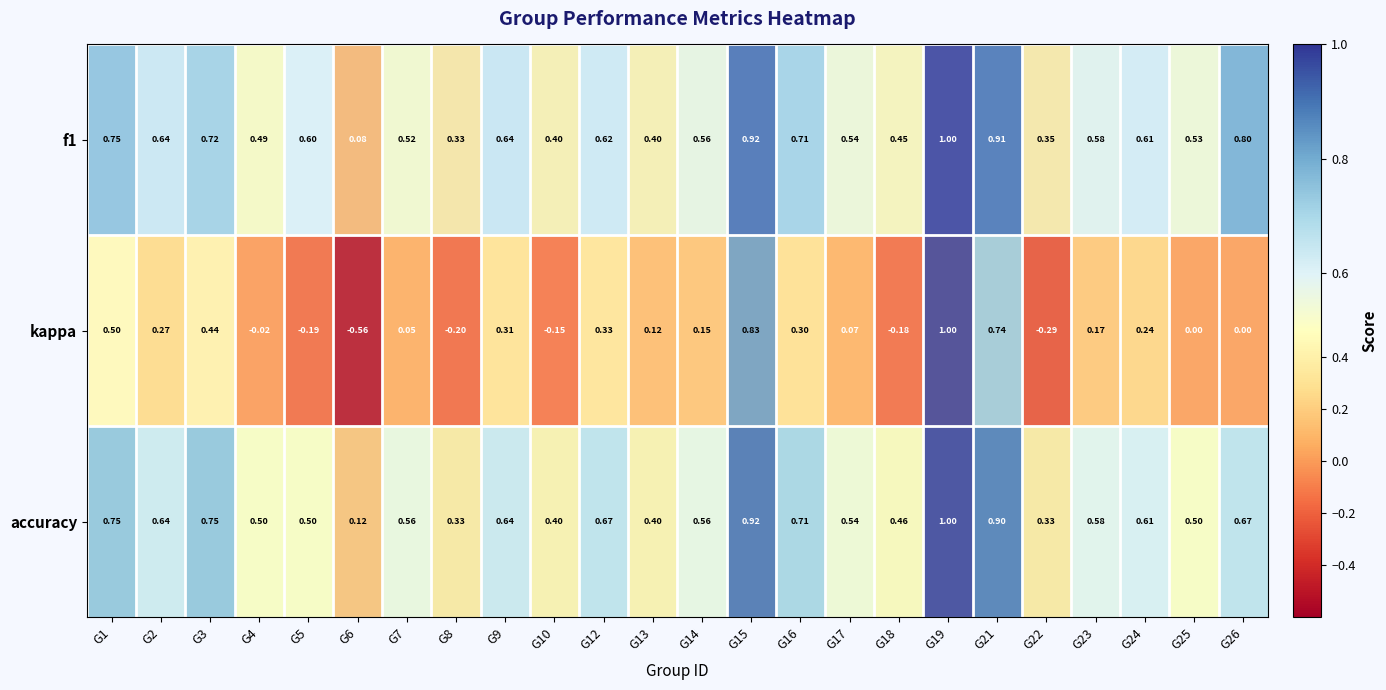

Which series has the widest spread of values?

kappa